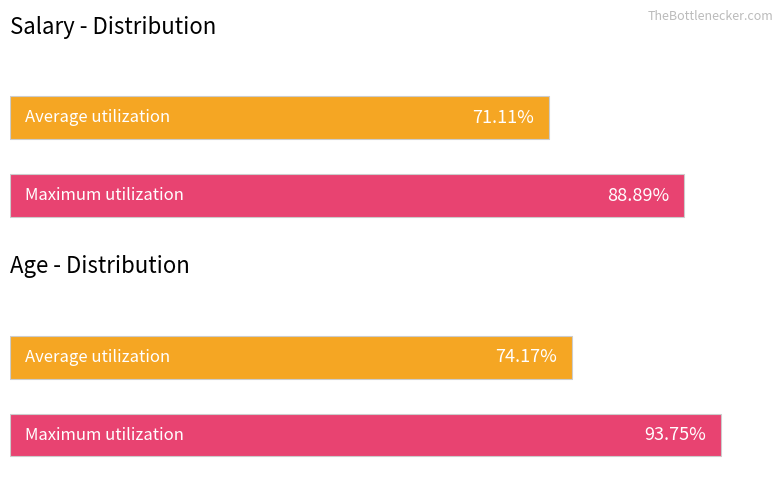

How many groups of bars are there?

2